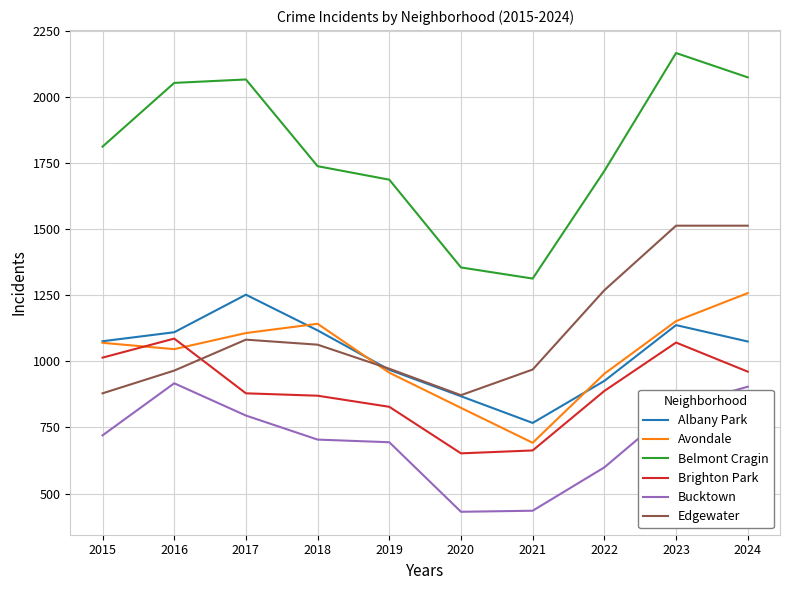

What is the highest value of the Bucktown series?

917